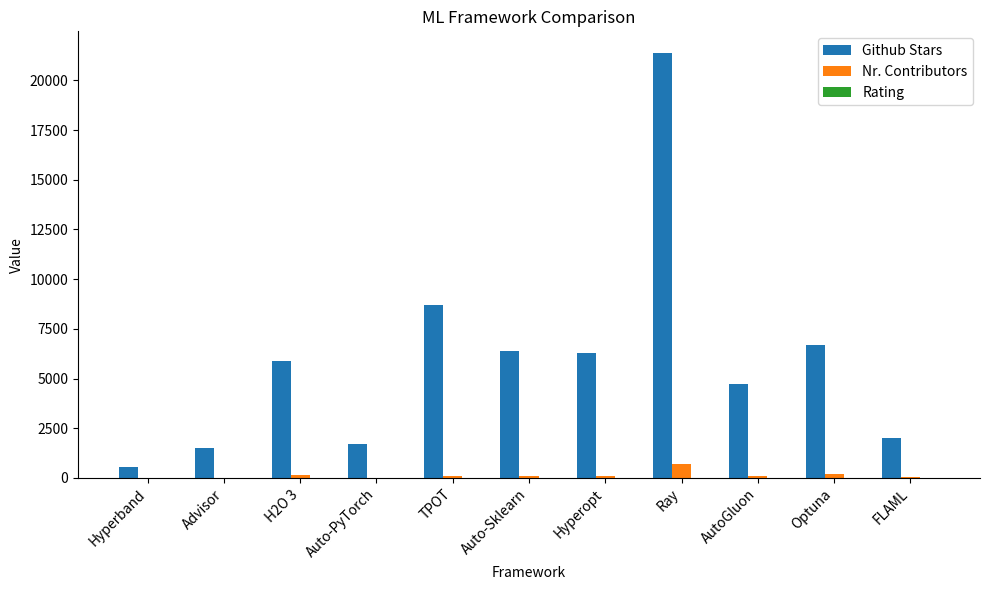

Which series has the widest spread of values?

Github Stars